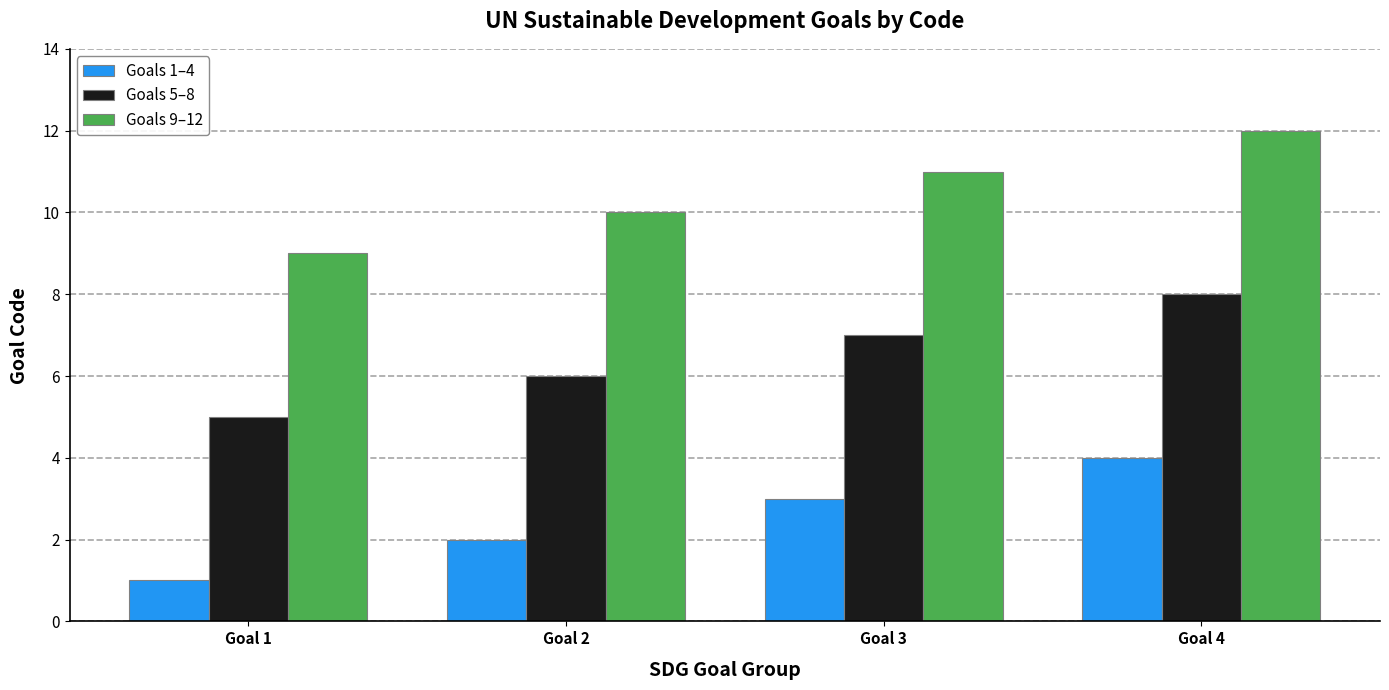

Reading right to left, extract all data points from this chart.

Goals 1–4: 4	3	2	1
Goals 5–8: 8	7	6	5
Goals 9–12: 12	11	10	9